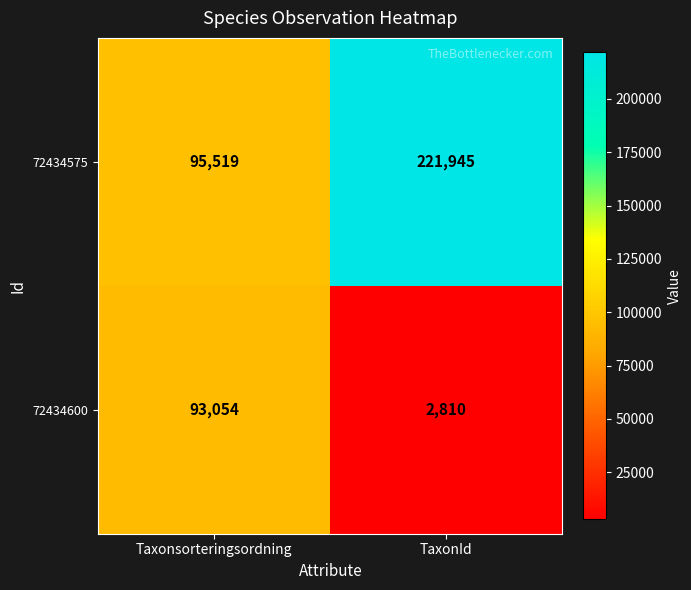

Reading left to right, transcribe all the data shown in this chart.

72434575: Taxonsorteringsordning=95519	TaxonId=221945
72434600: Taxonsorteringsordning=93054	TaxonId=2810